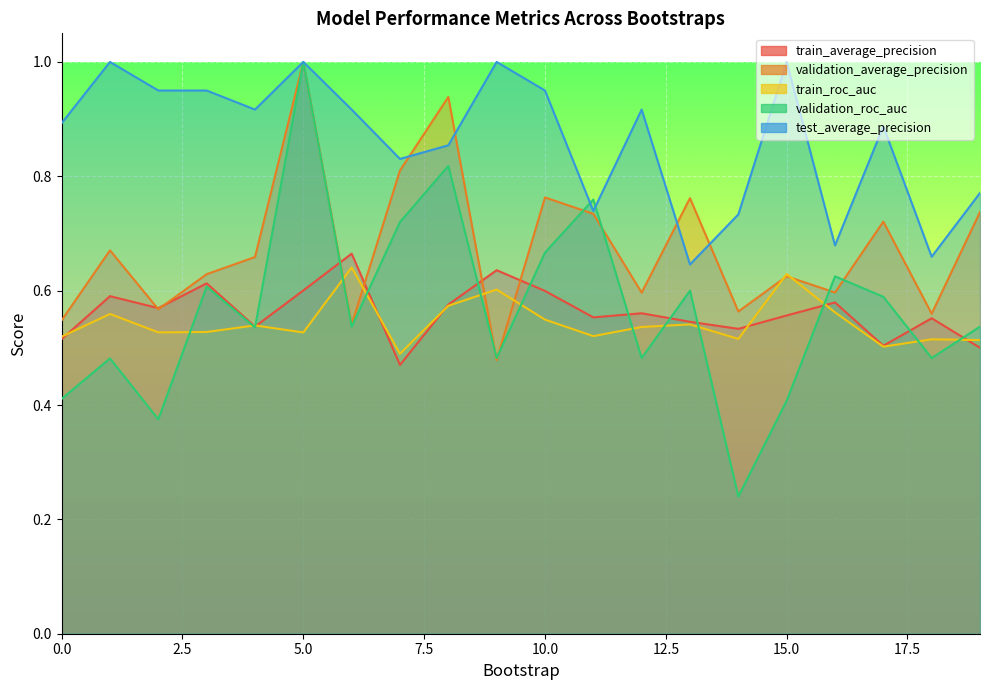

What are all the series names shown in the legend?

train_average_precision, validation_average_precision, train_roc_auc, validation_roc_auc, test_average_precision